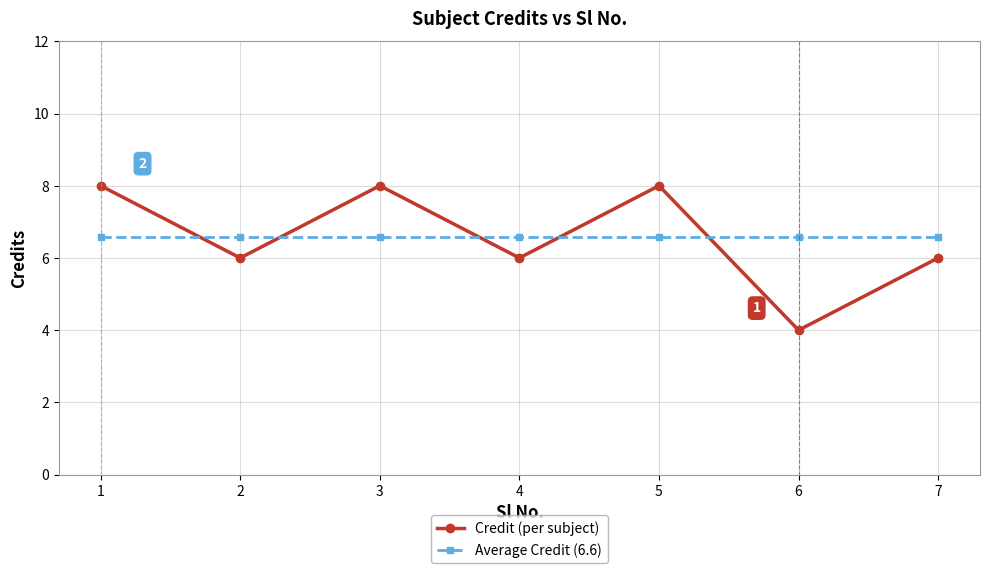

How many times do Average Credit (6.6) and Credit (per subject) cross each other?

5